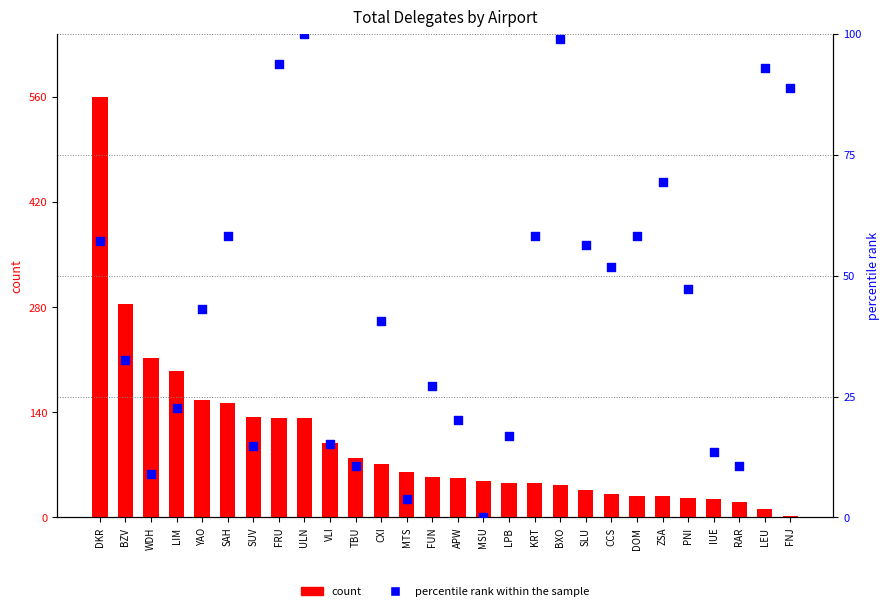

What is the total value across all series at VLI?

114.2